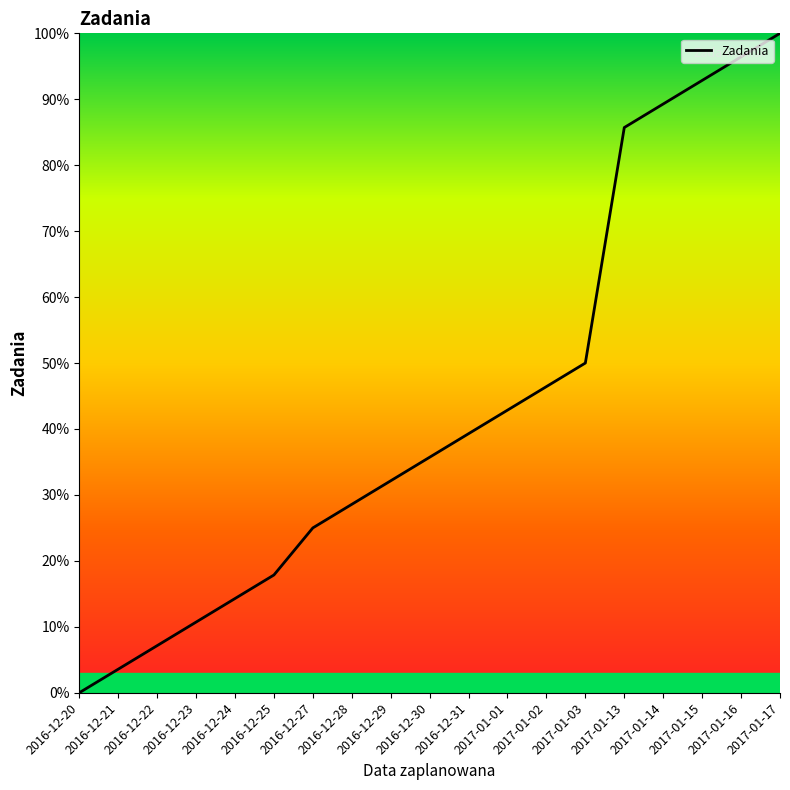

Does the chart display data point markers on the line(s)?

No